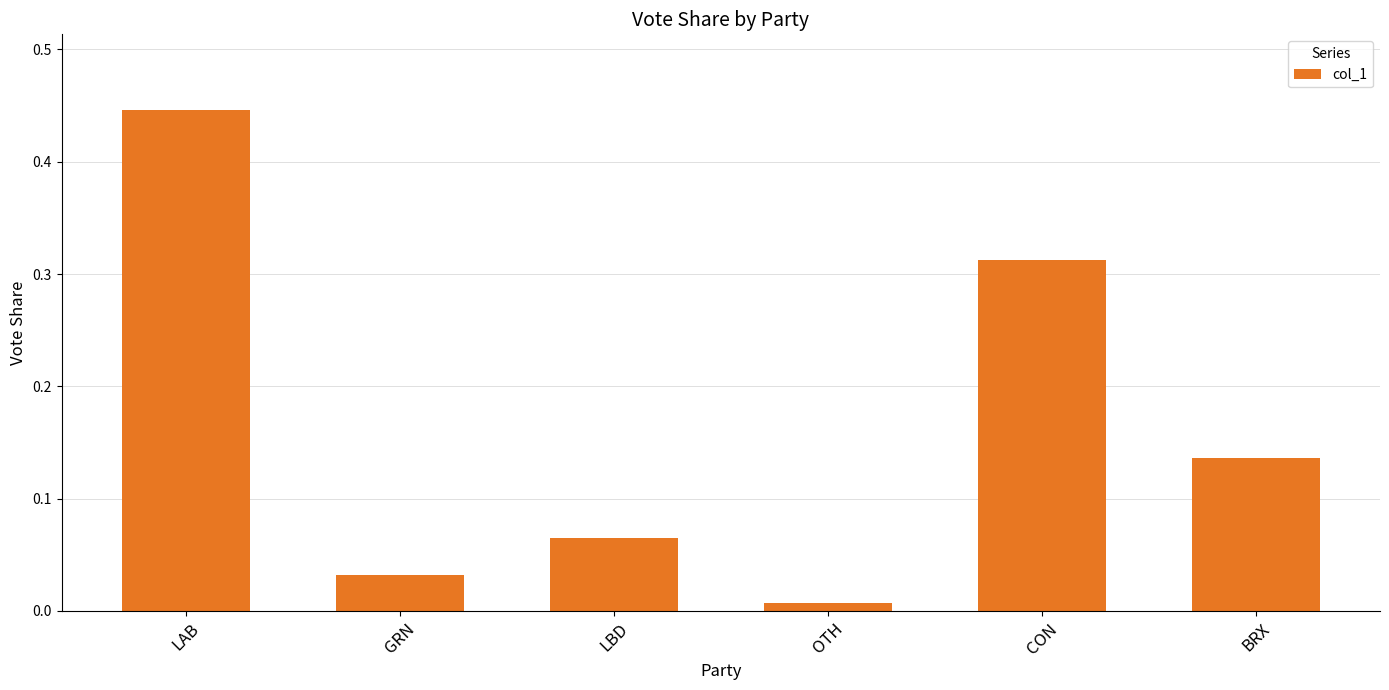

At which category does the chart reach its peak across all series?

LAB